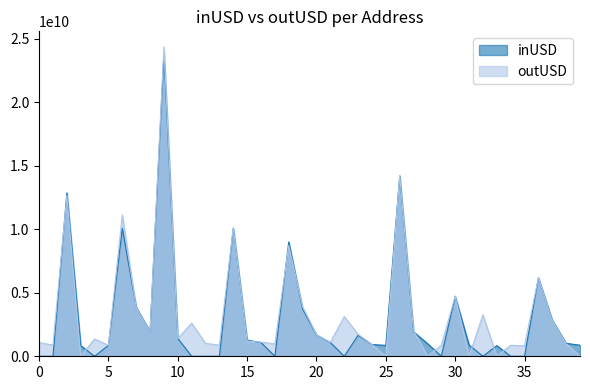

What is the average value of the outUSD series?

3381867120.2